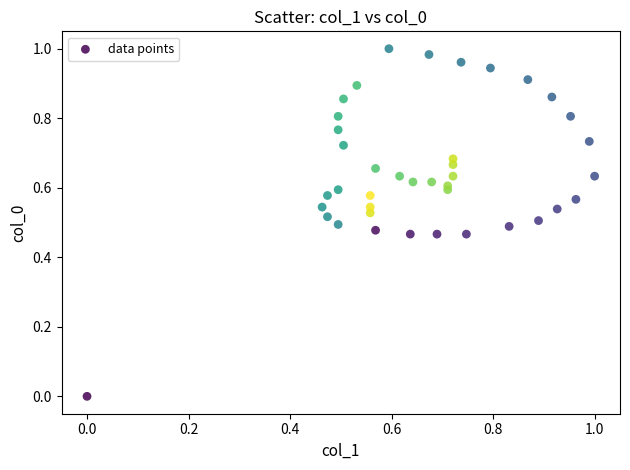

How many points are shown in the scatter plot?

40